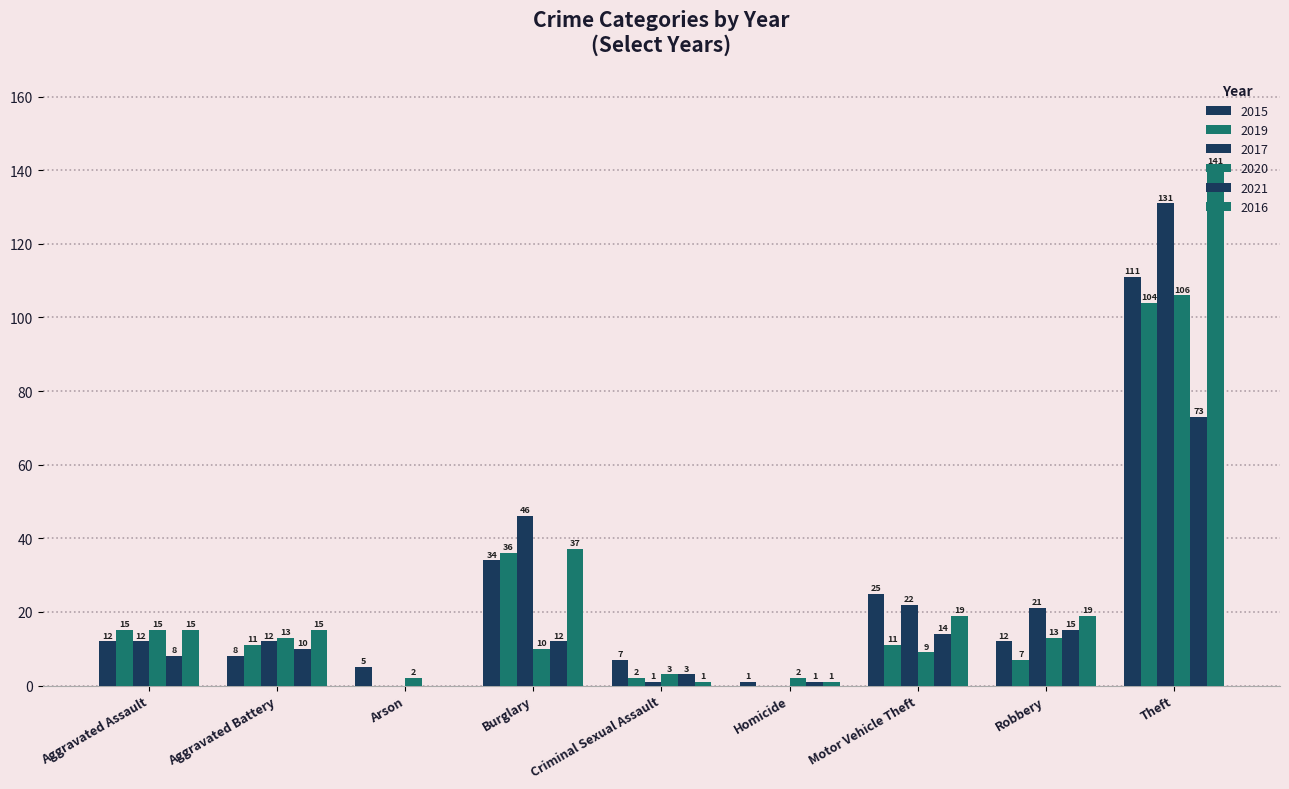

How many data points does each series have?

9